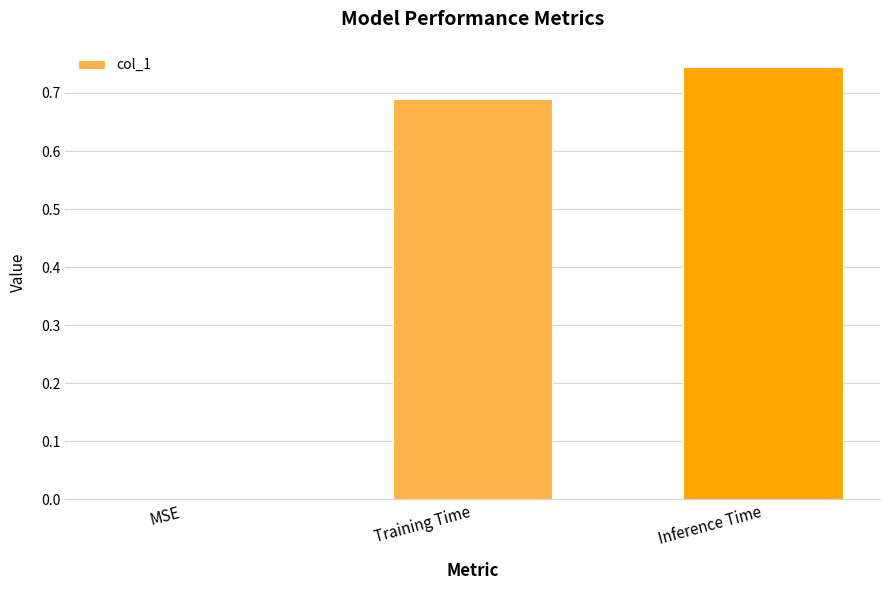

Between Training Time and Inference Time, which is larger?

Inference Time